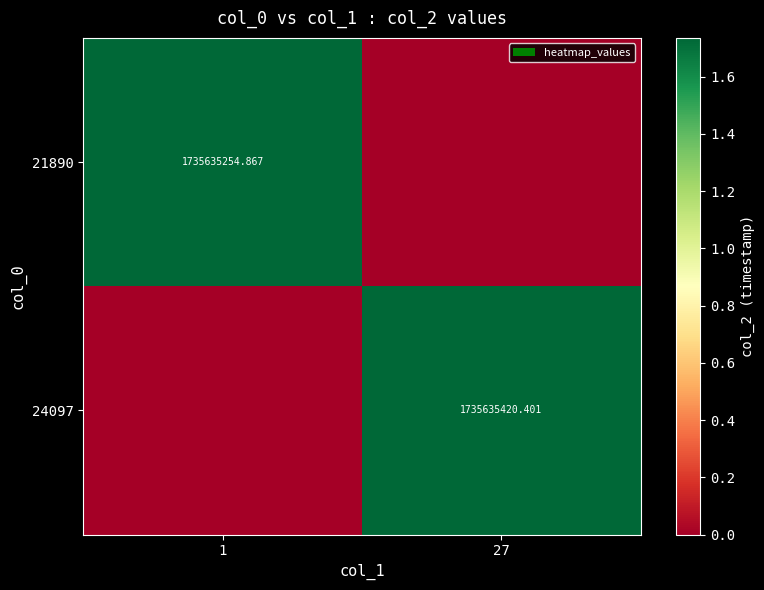

Which series changed the most between 1 and 27?

24097